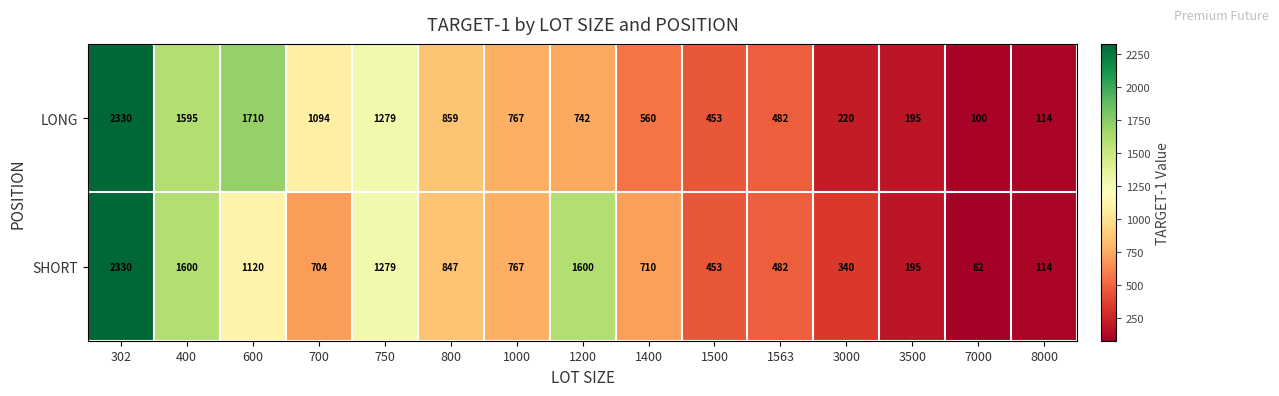

How many distinct data groups are displayed?

2